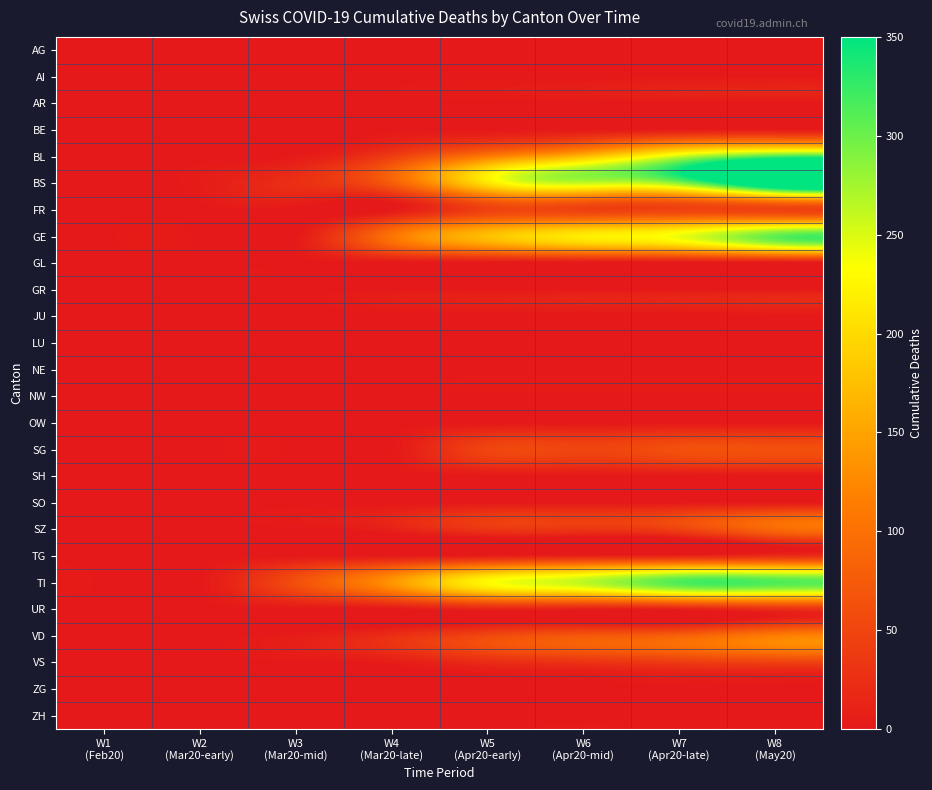

Between W7
(Apr20-late) and W4
(Mar20-late), which is larger?

W7
(Apr20-late)